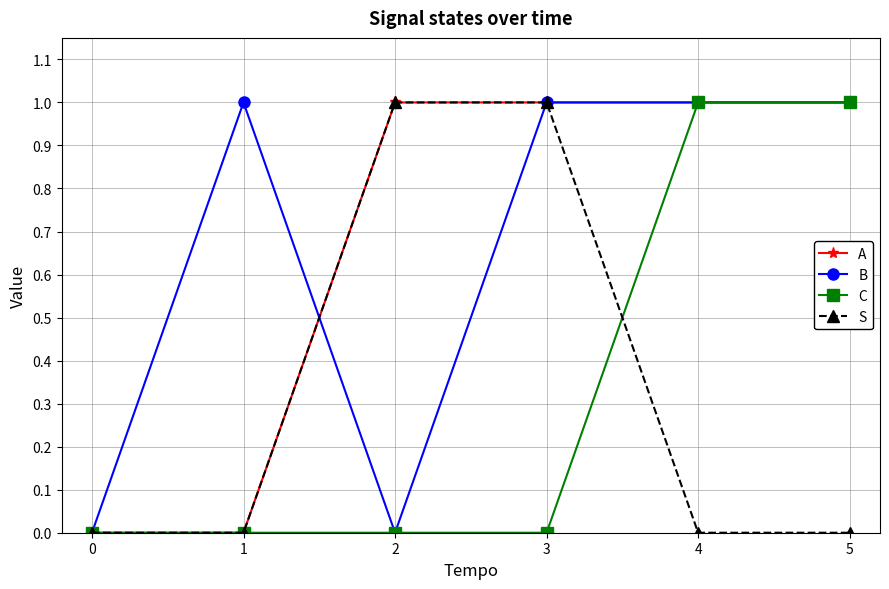

What is the value of the A point at the 5th from the left?

1